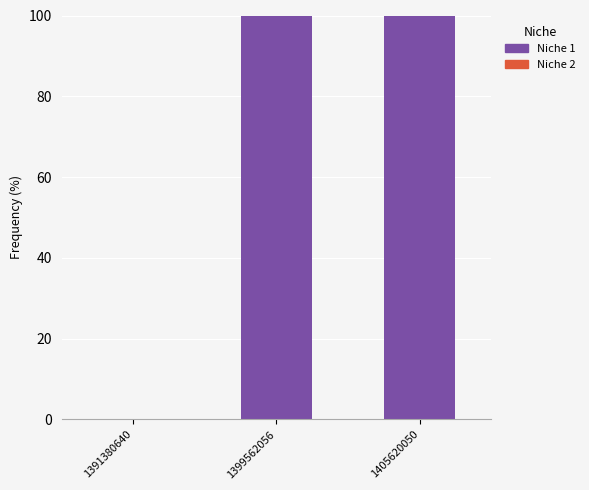

What is the maximum value shown in the chart?

100